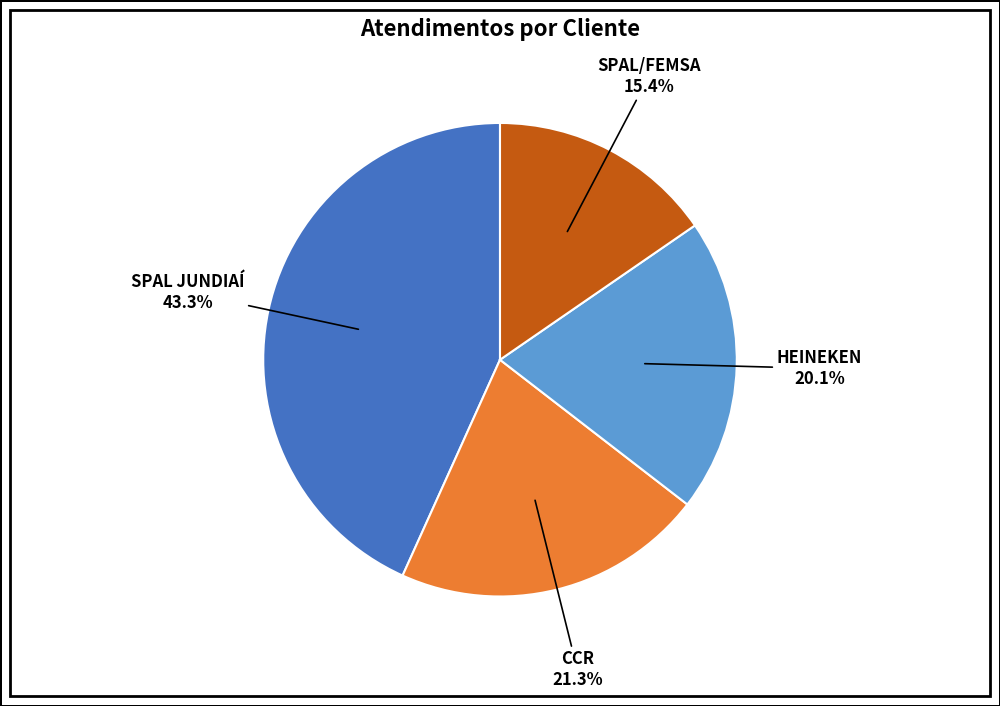

Is there any slice that represents more than half of the pie?

No